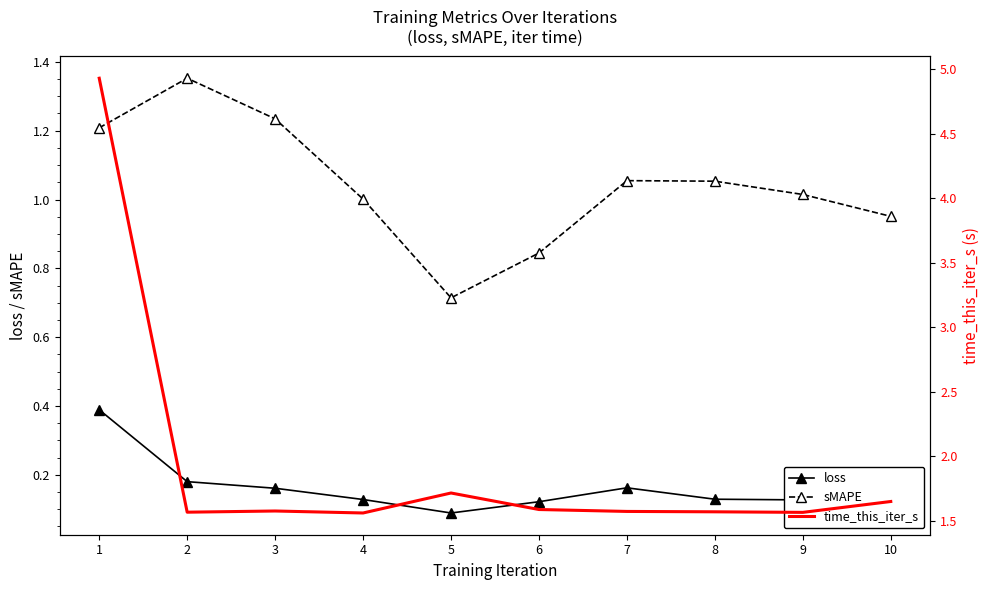

At which category does sMAPE reach its first local peak?

2